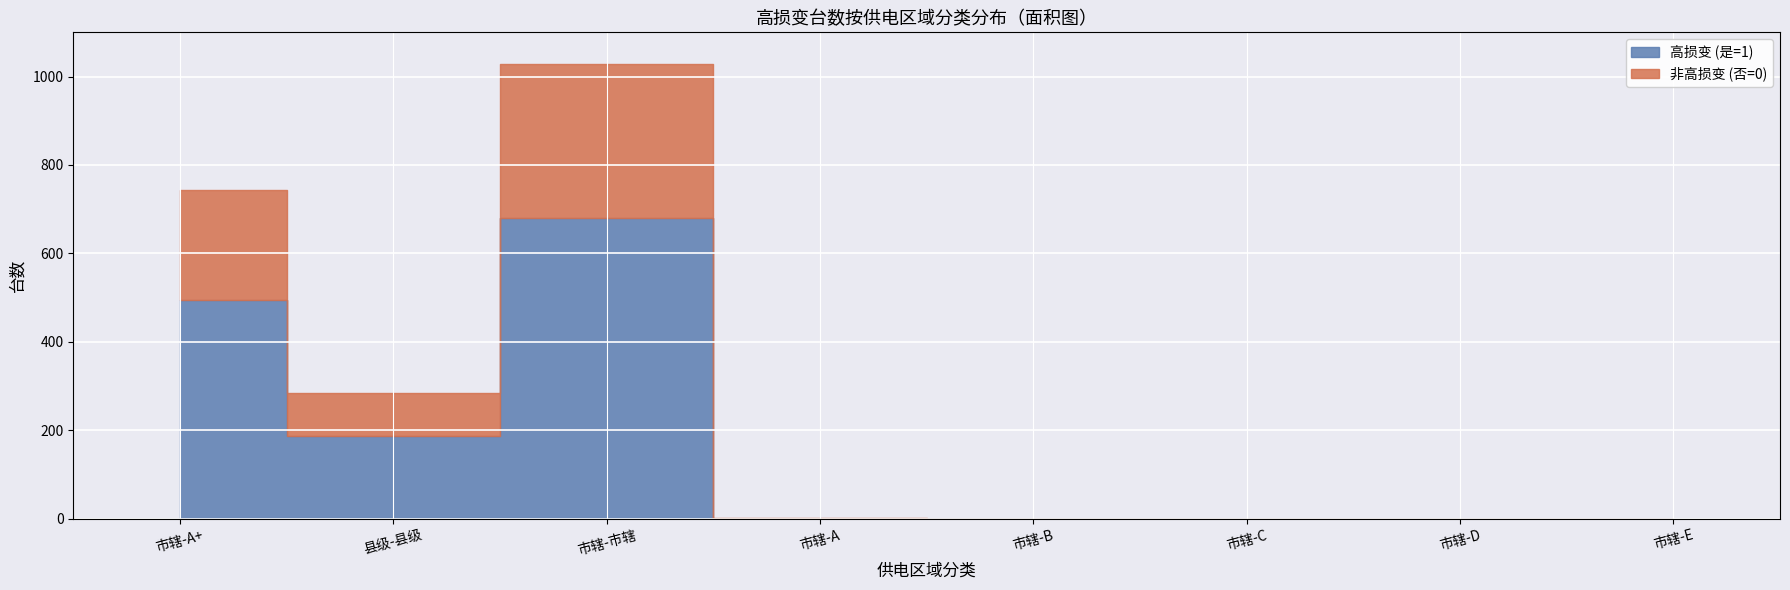

What is the label of the 1st point from the left?

市辖-A+